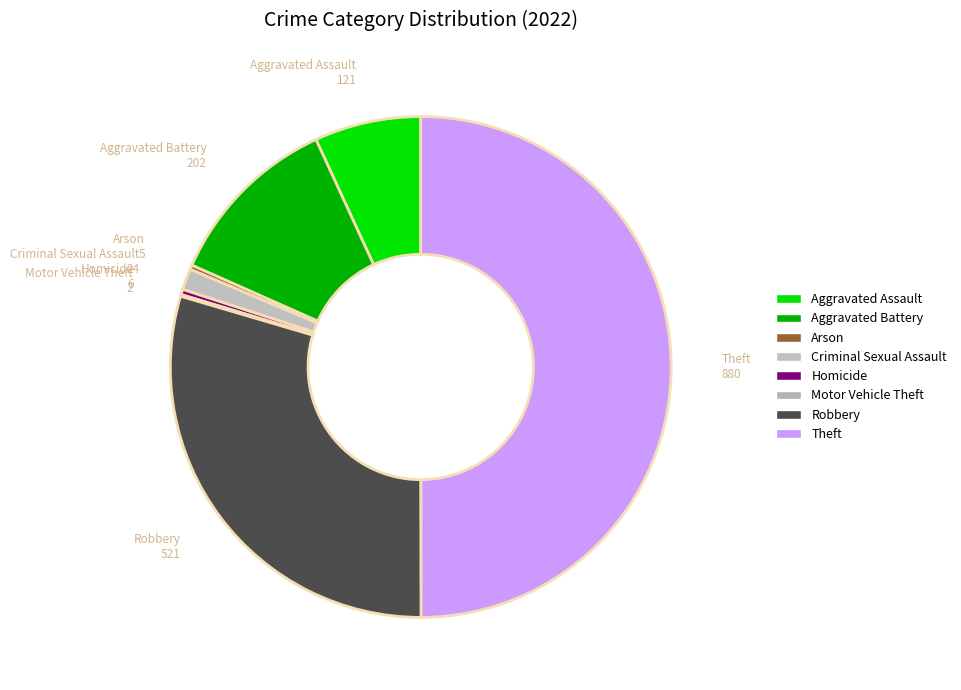

What percentage do Aggravated Battery and Aggravated Assault together represent?

18.3%